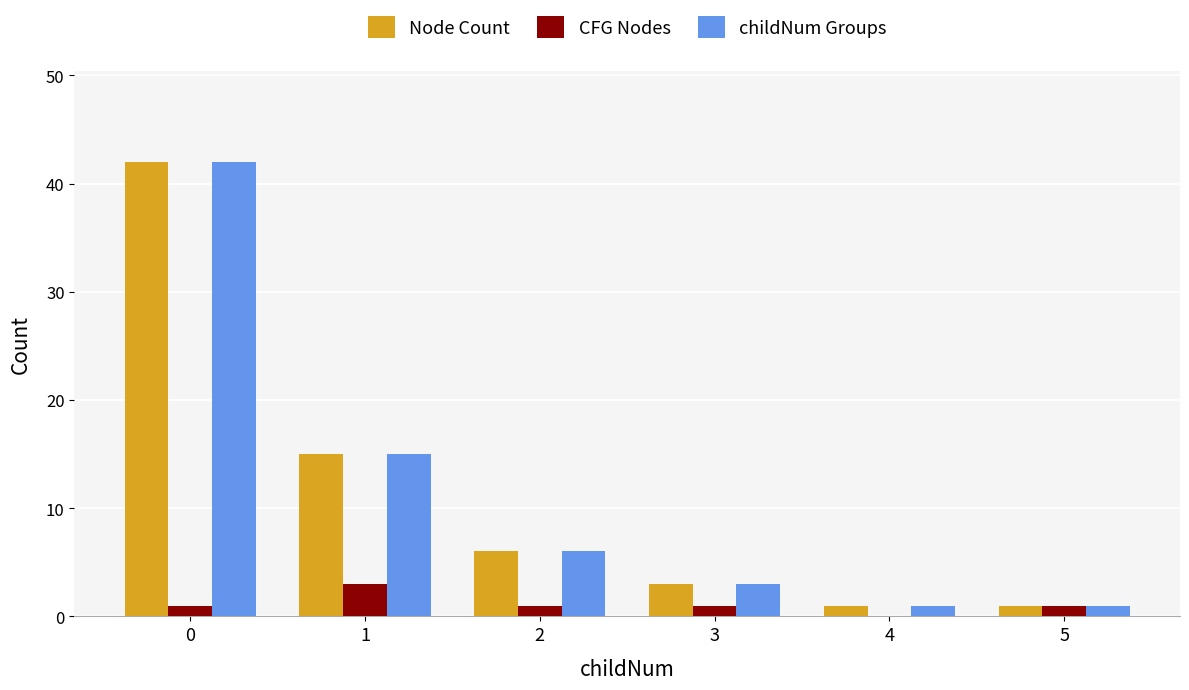

Is it true that childNum Groups equals 15 at 1?

True